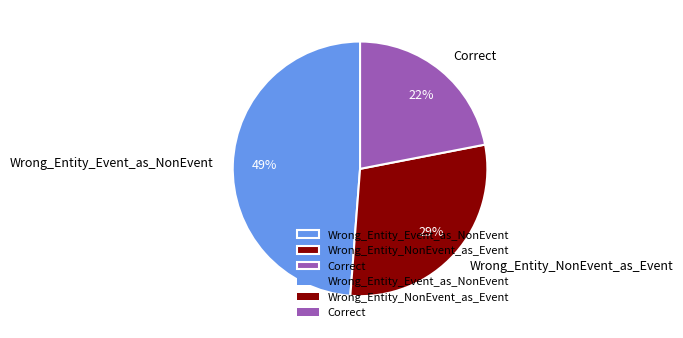

Is it true that Wrong_Entity_NonEvent_as_Event is 43% of the pie?

False